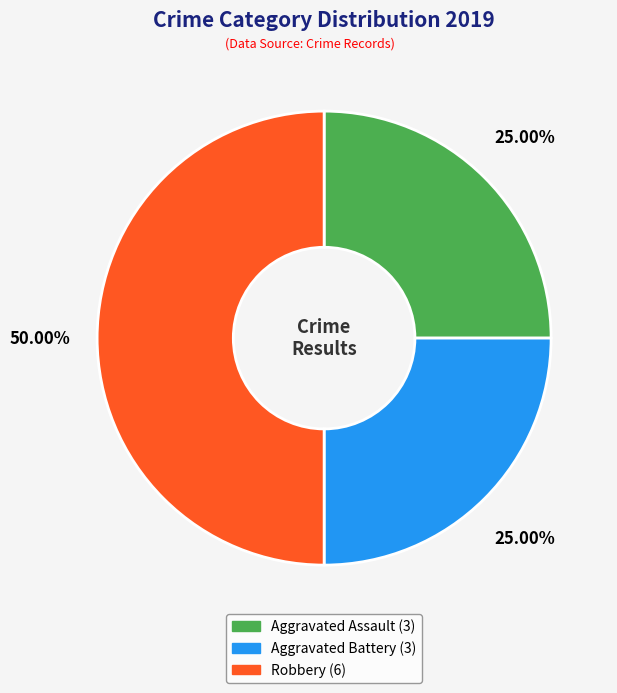

Which slice is the largest?

Robbery